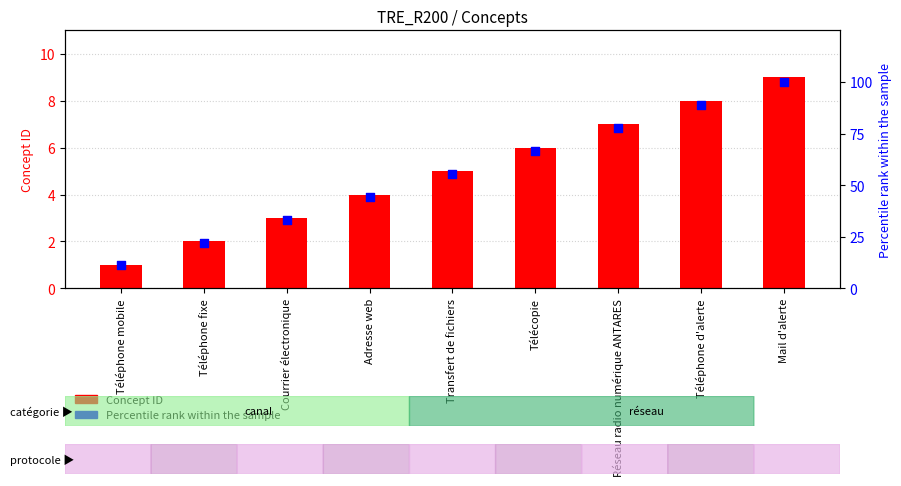

At which category is the sum across all series the highest?

Mail d'alerte